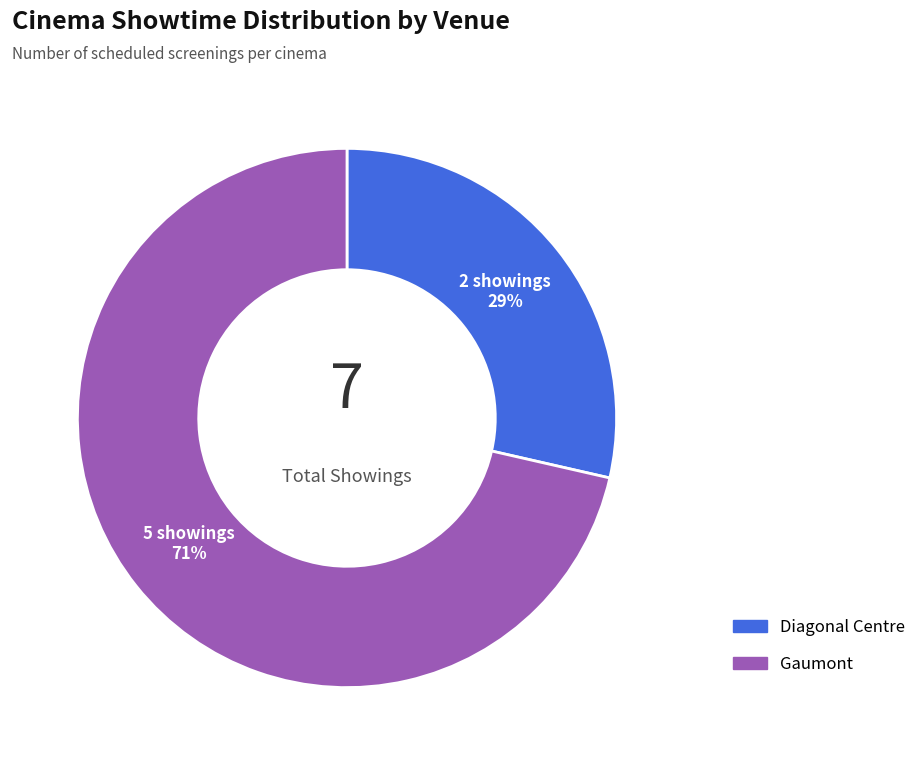

To the nearest percent, what percentage of the pie is Gaumont?

71%